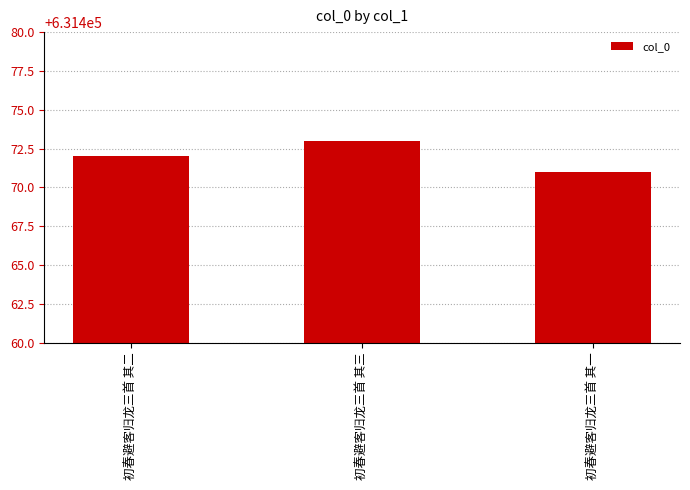

The chart shows a value of 3 at 初春避客归龙三首 其二. True or false?

False